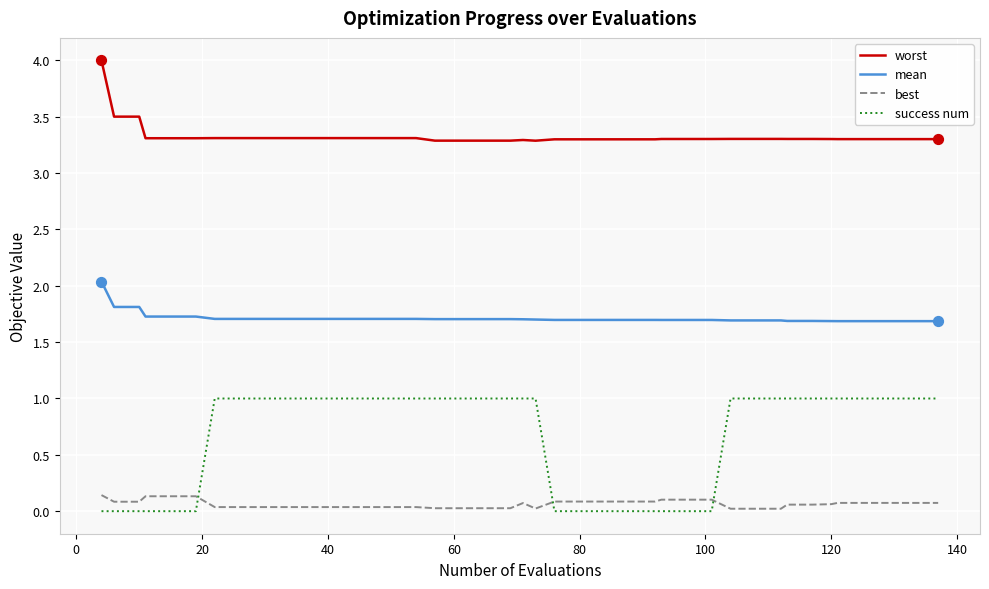

Which series has the widest spread of values?

success num